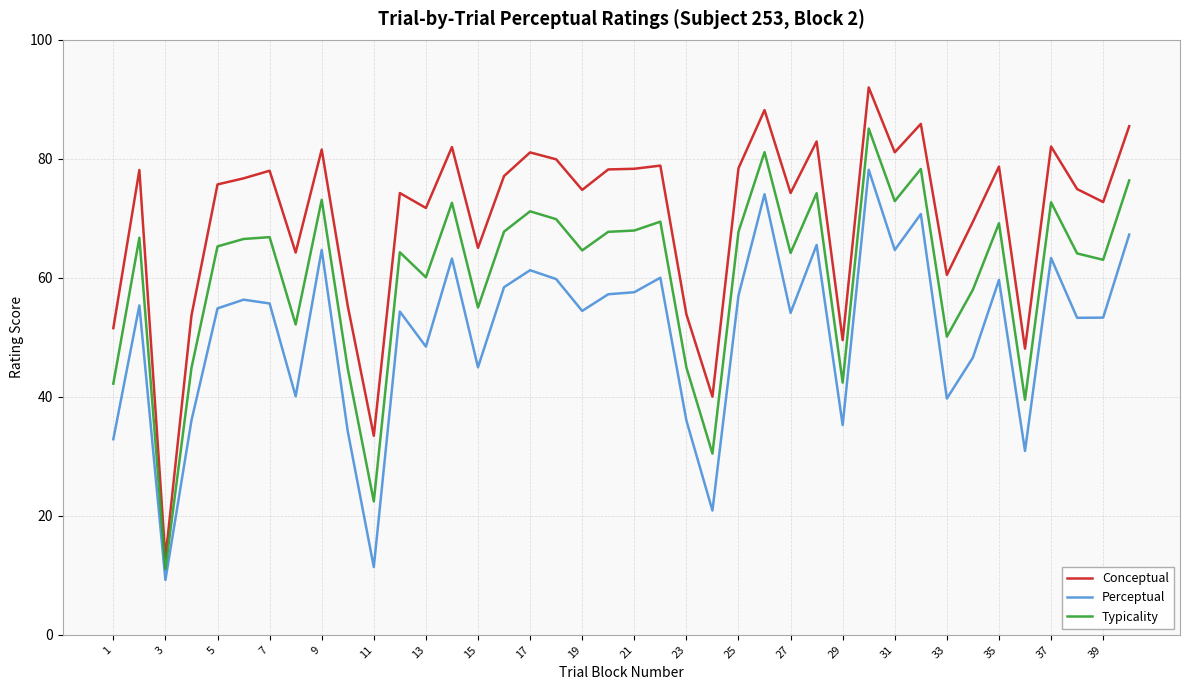

Does the chart have visible grid lines?

Yes